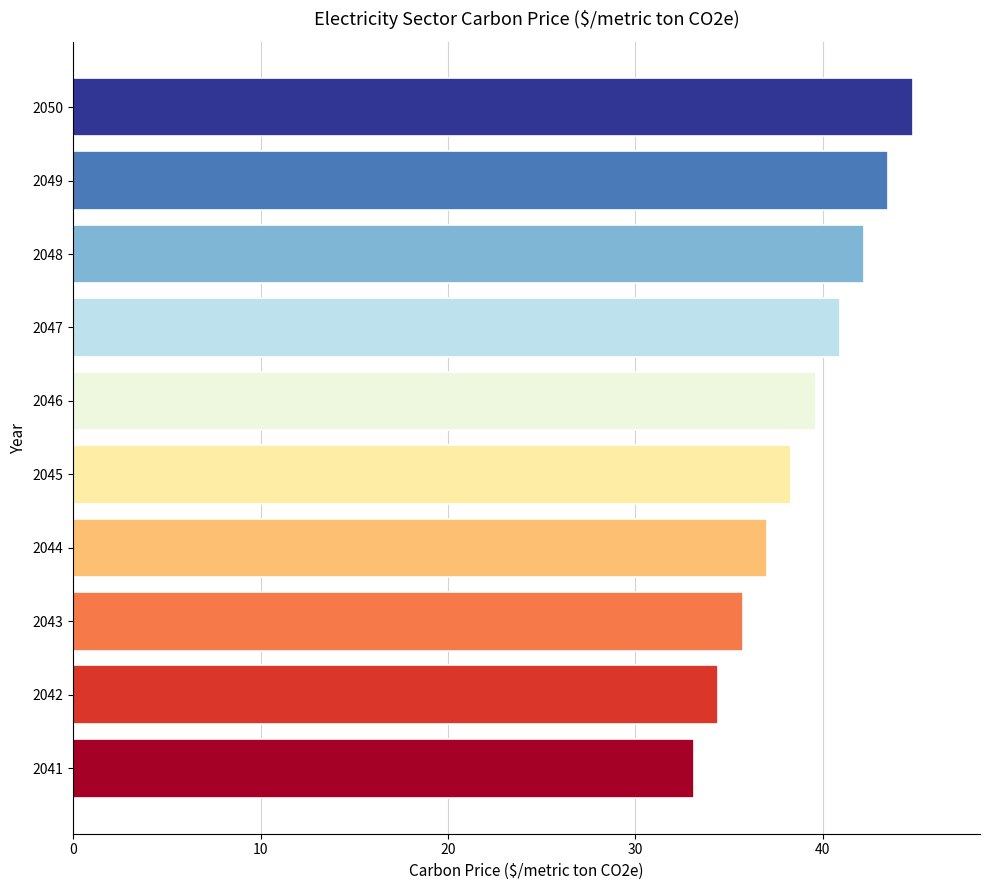

What is the difference between the values at 2048 and 2041?

9.1